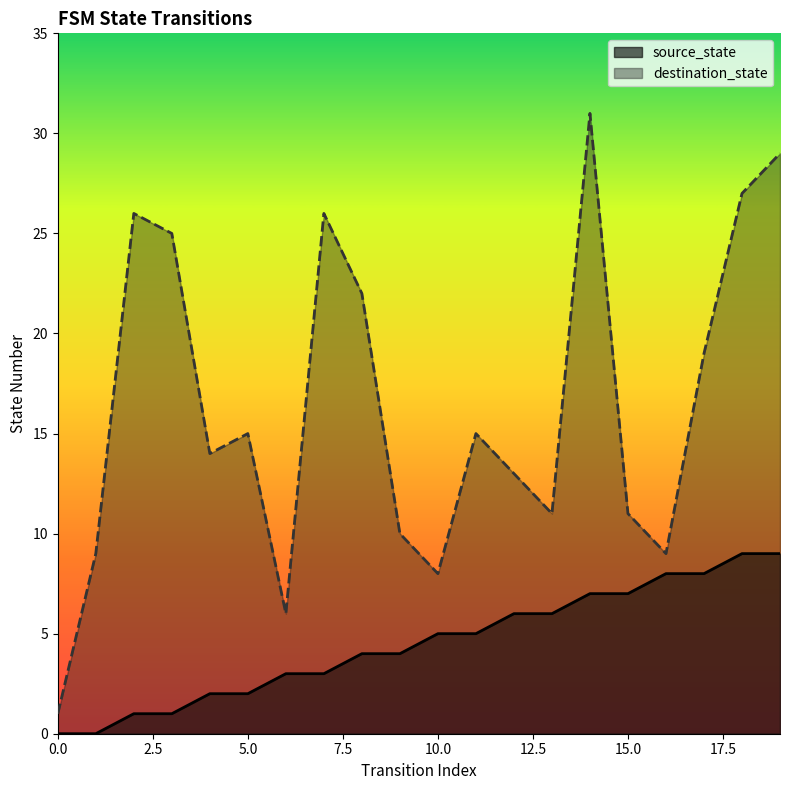

What is the sum of all source_state values?

90